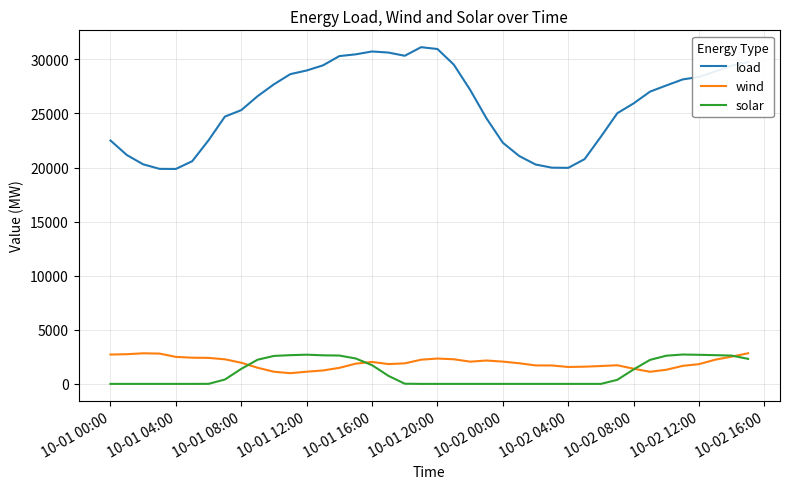

What is the maximum value for wind?

2831